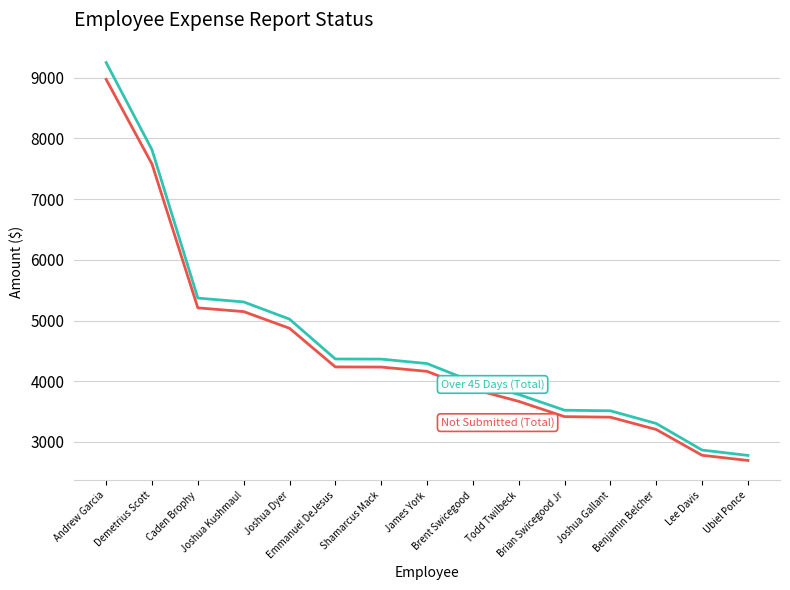

What is the smallest value displayed?

2694.0